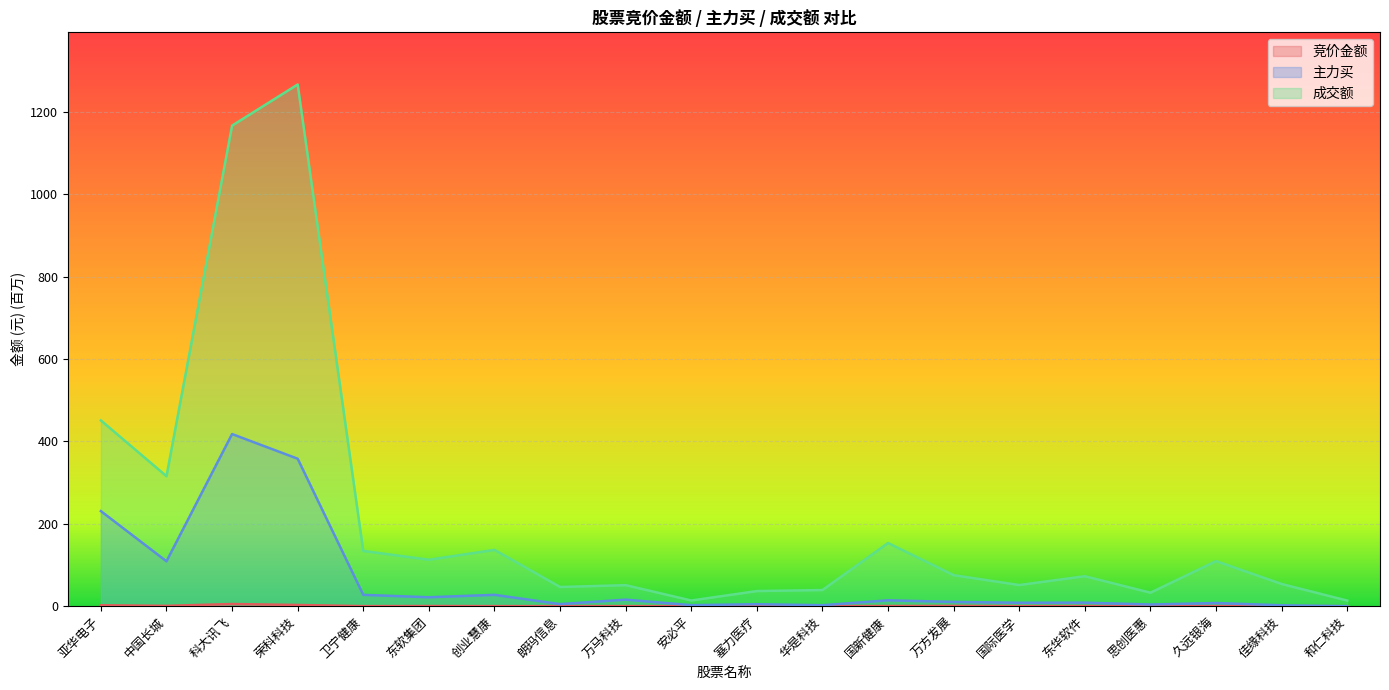

At which category is the sum across all series the highest?

荣科科技